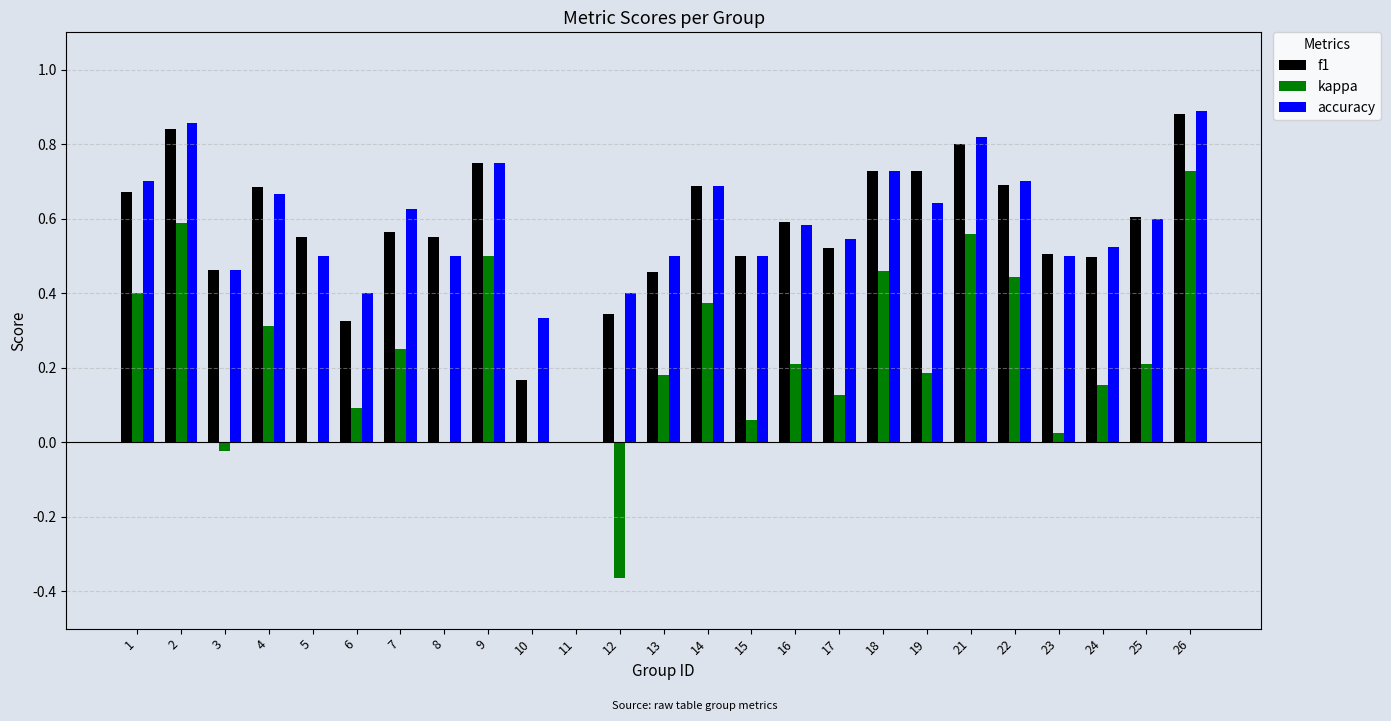

Which label corresponds to the largest value in the chart?

26